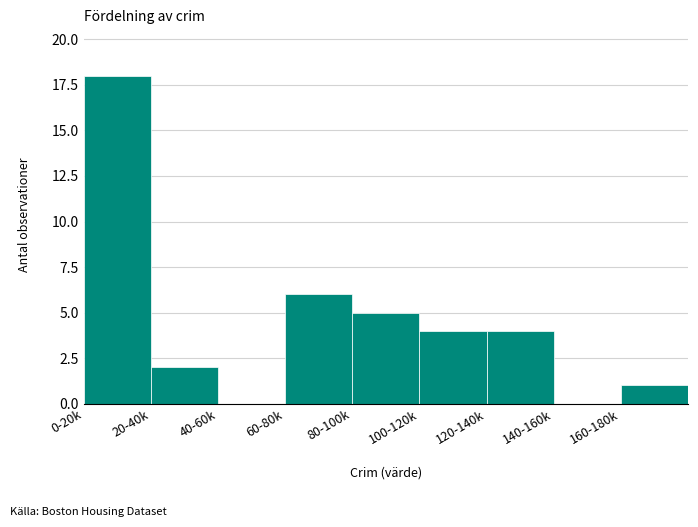

Reading left to right, transcribe all the data shown in this chart.

0-20k=18	20-40k=2	40-60k=0	60-80k=6	80-100k=5	100-120k=4	120-140k=4	140-160k=0	160-180k=1